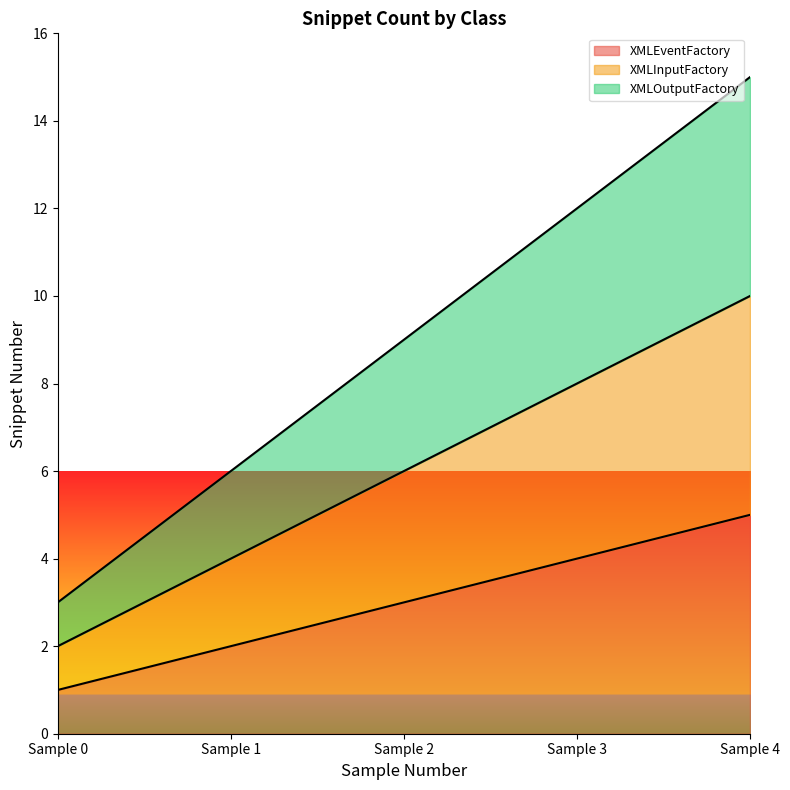

True or false: XMLInputFactory has more than 2 points higher than both neighbors.

False